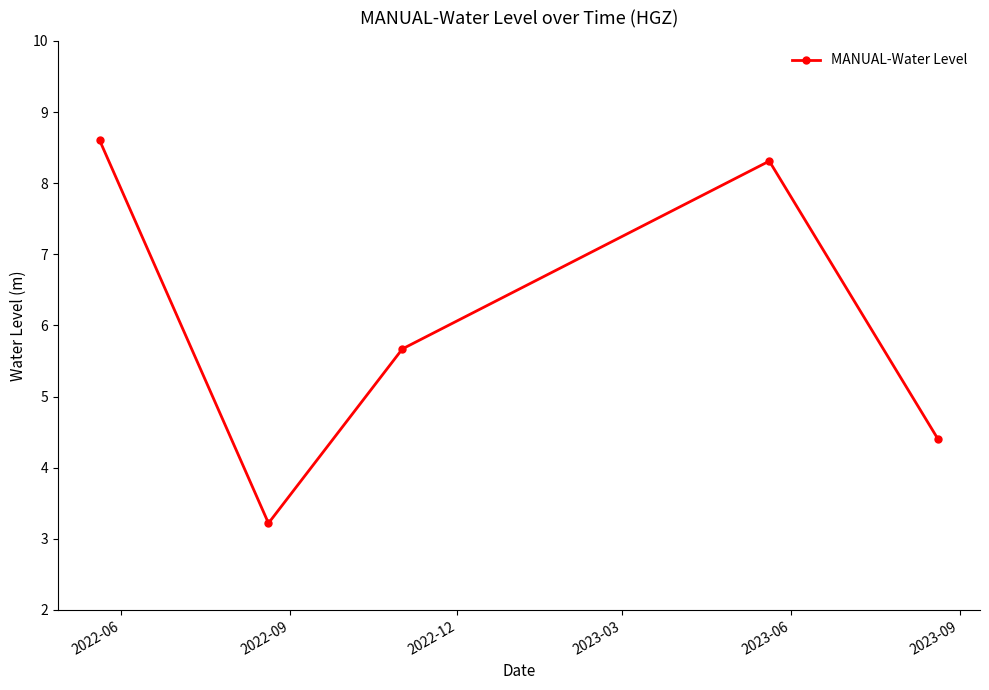

What is the maximum value shown in the chart?

8.6